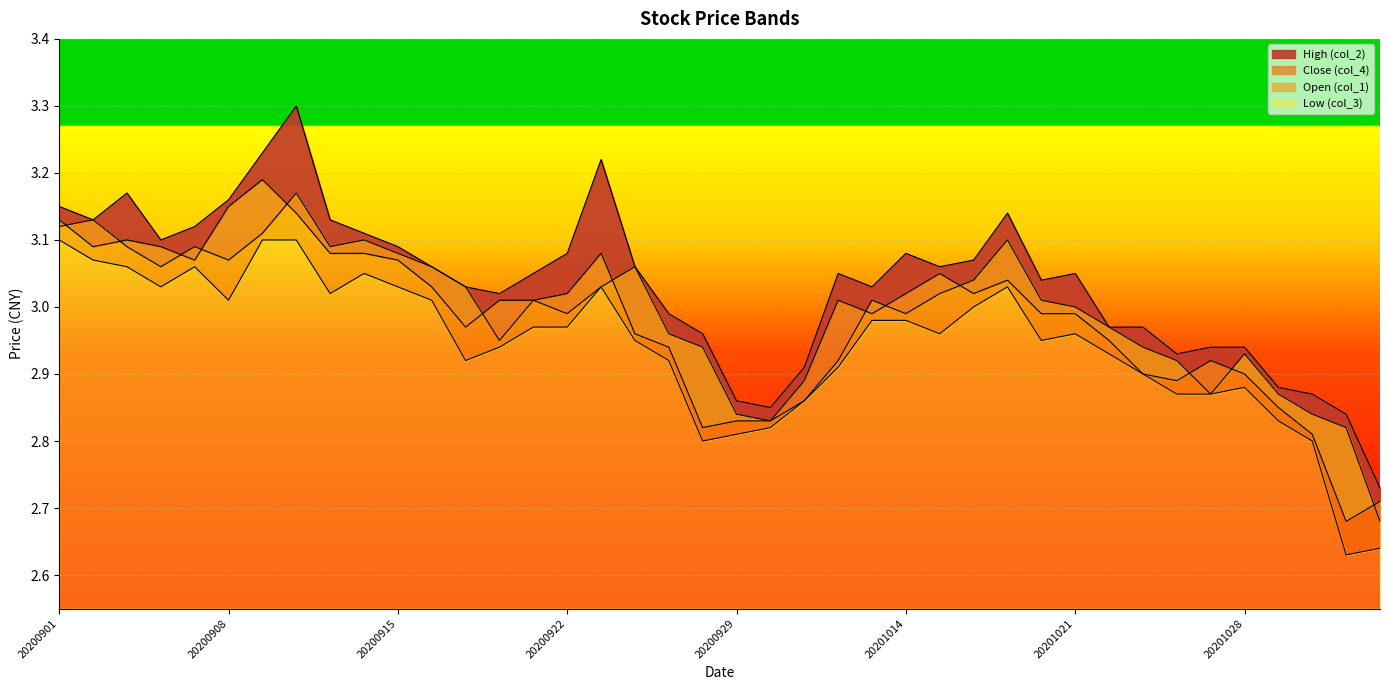

At how many categories does at least one series exceed 3?

26